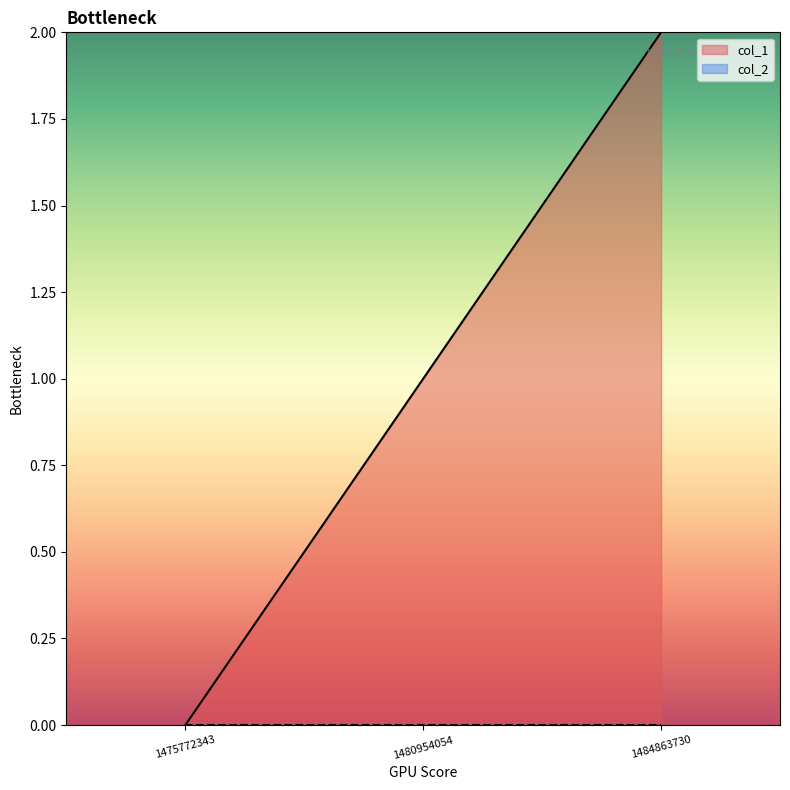

How many lines are shown in the chart?

2